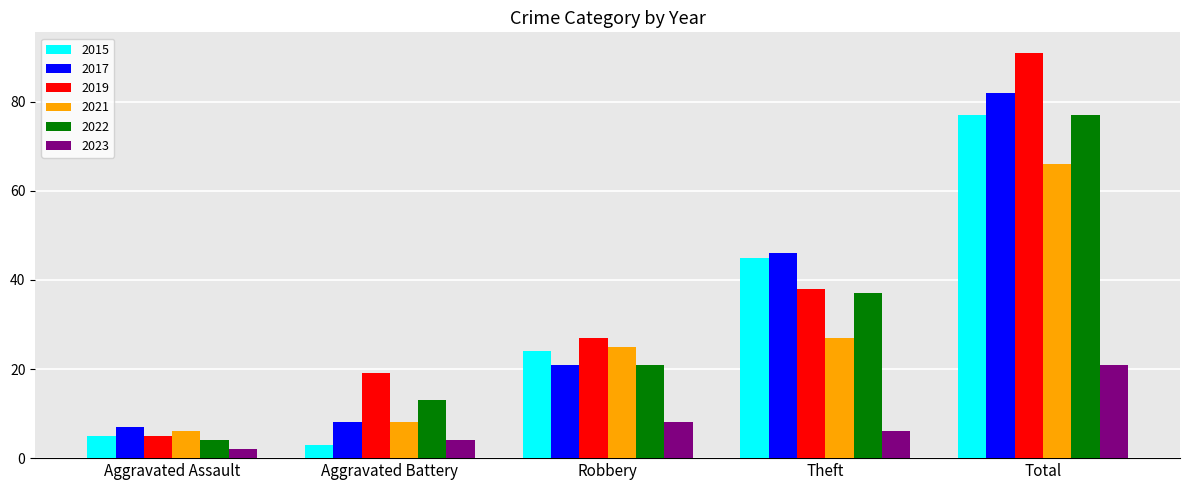

Reading right to left, transcribe all the data shown in this chart.

2015: 77	45	24	3	5
2017: 82	46	21	8	7
2019: 91	38	27	19	5
2021: 66	27	25	8	6
2022: 77	37	21	13	4
2023: 21	6	8	4	2